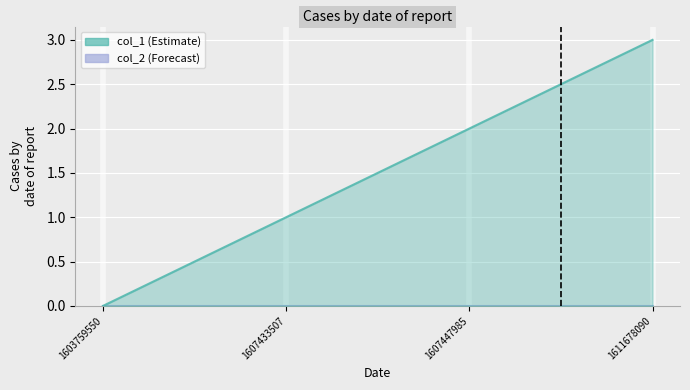

What is the value of the 2nd point from the left?

1